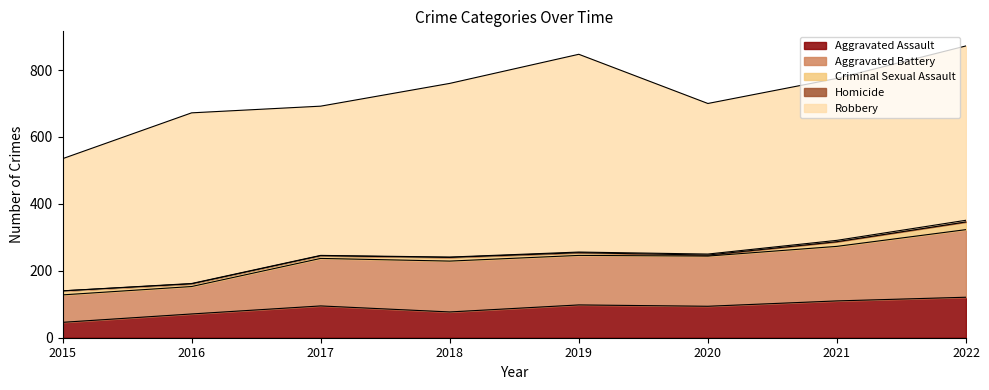

True or false: Robbery and Aggravated Battery cross at least once.

False